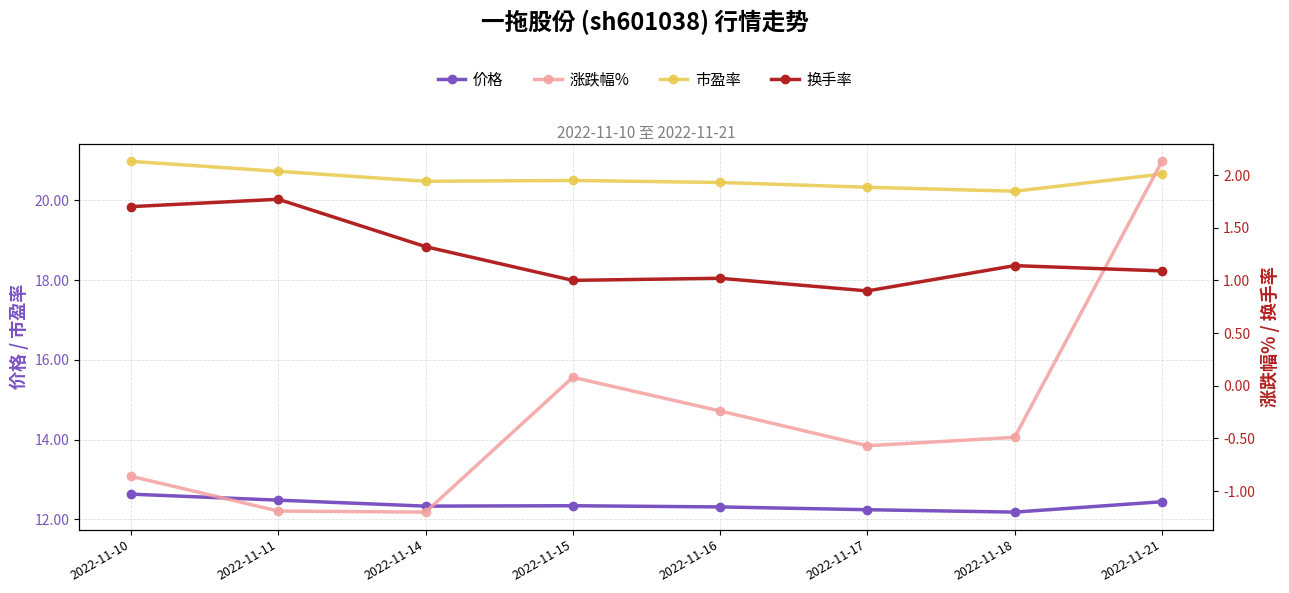

At which label does 涨跌幅% first exceed 0?

2022-11-15